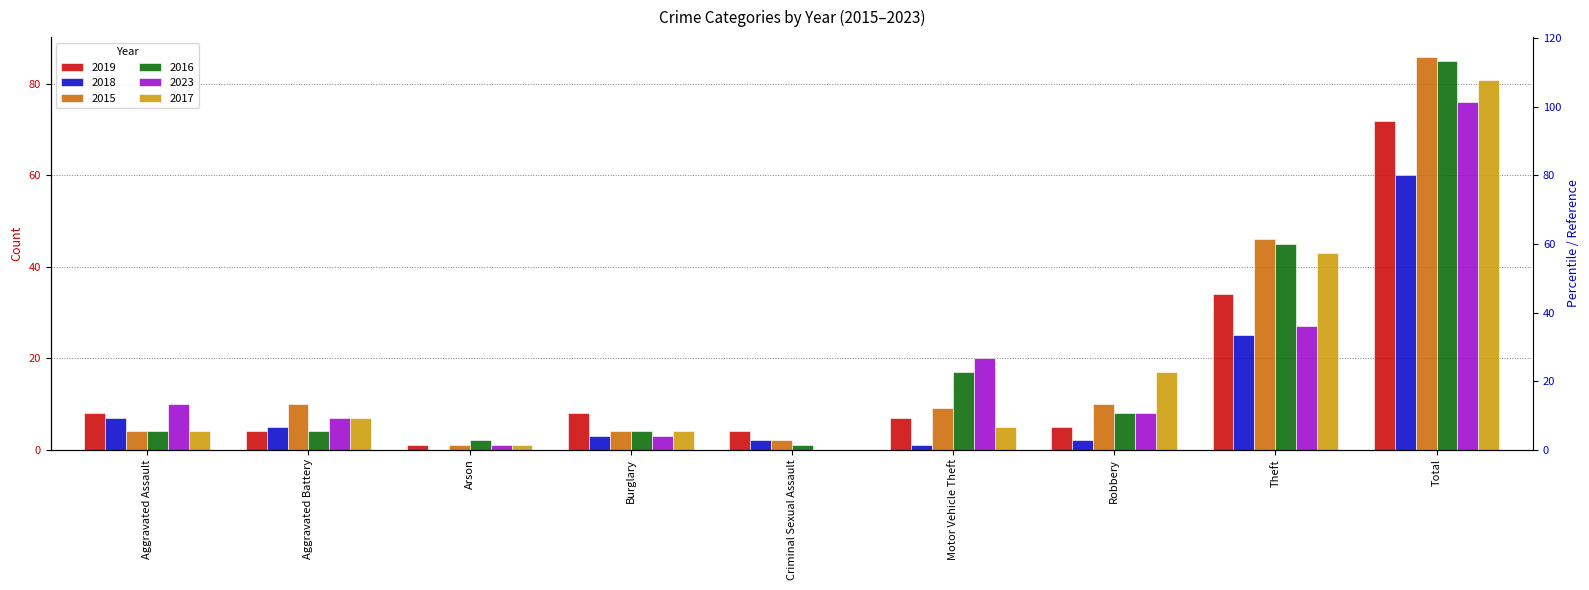

What position from the left is Robbery?

7